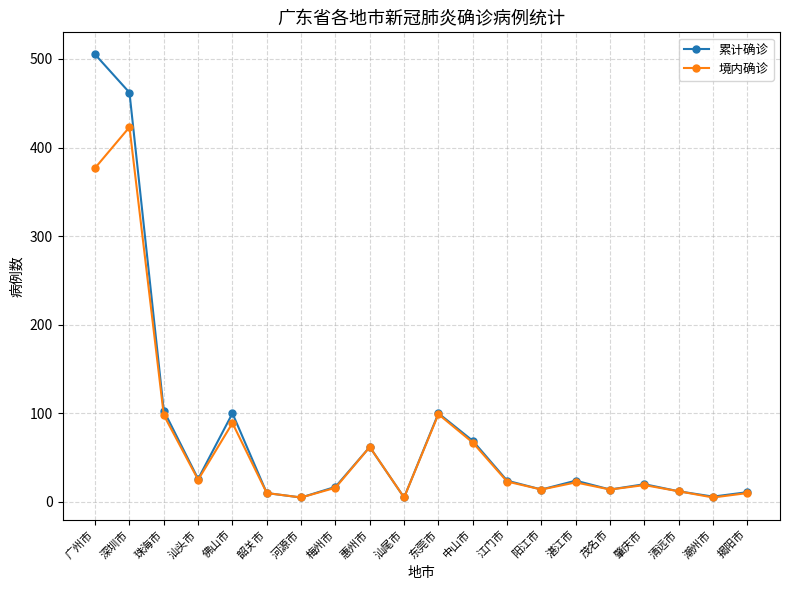

How many data points in 境内确诊 are less than 22?

10